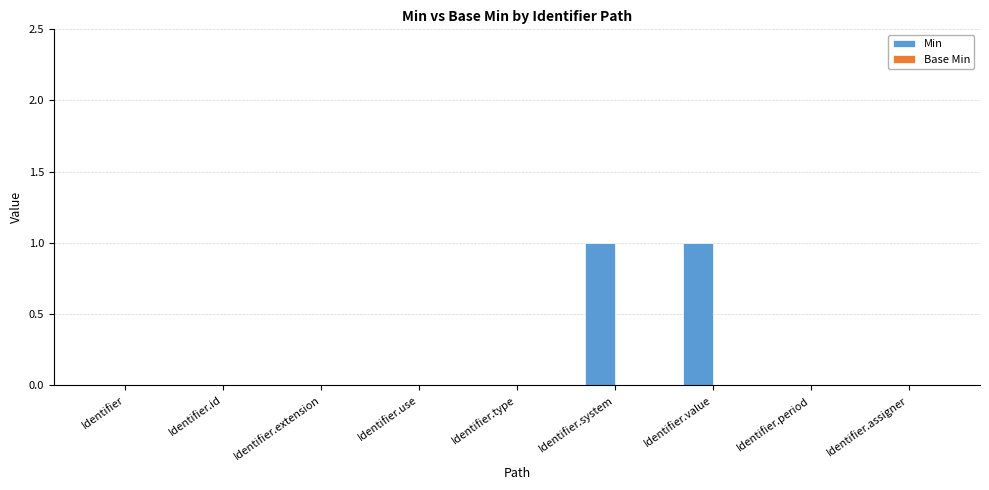

Is it true that the value at Identifier.assigner is 0?

True